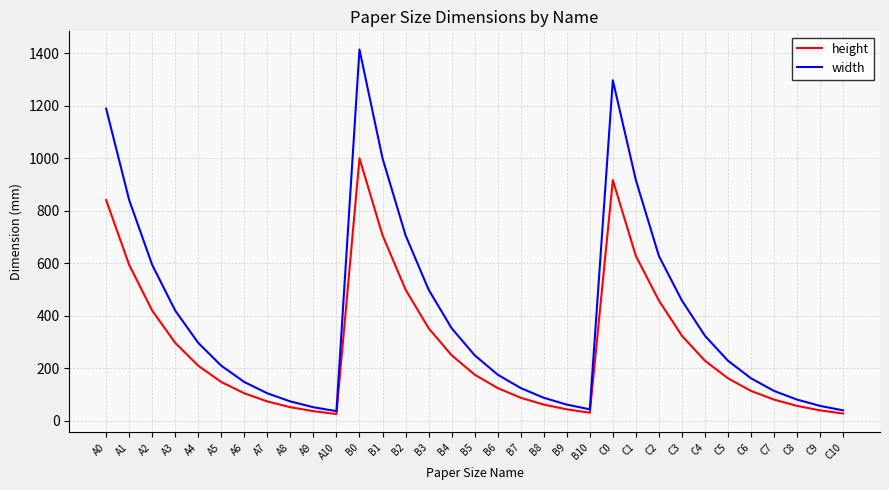

List the series in order of their overall mean, lowest first.

height, width